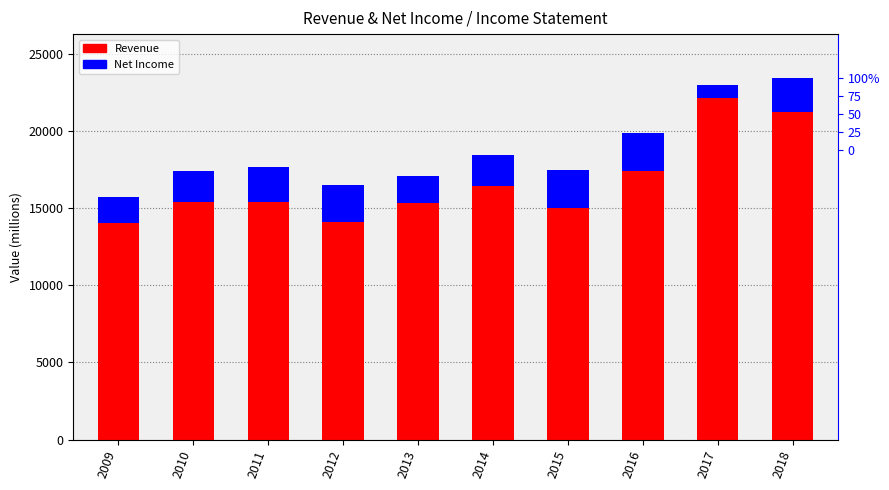

Reading right to left, extract all data points from this chart.

Revenue: 23495	23031	19896	17489	18467	17087	16537	17657	17456	15743
Net Income: 2242	880	2493	2435	2031	1710	2415	2268	2040	1708